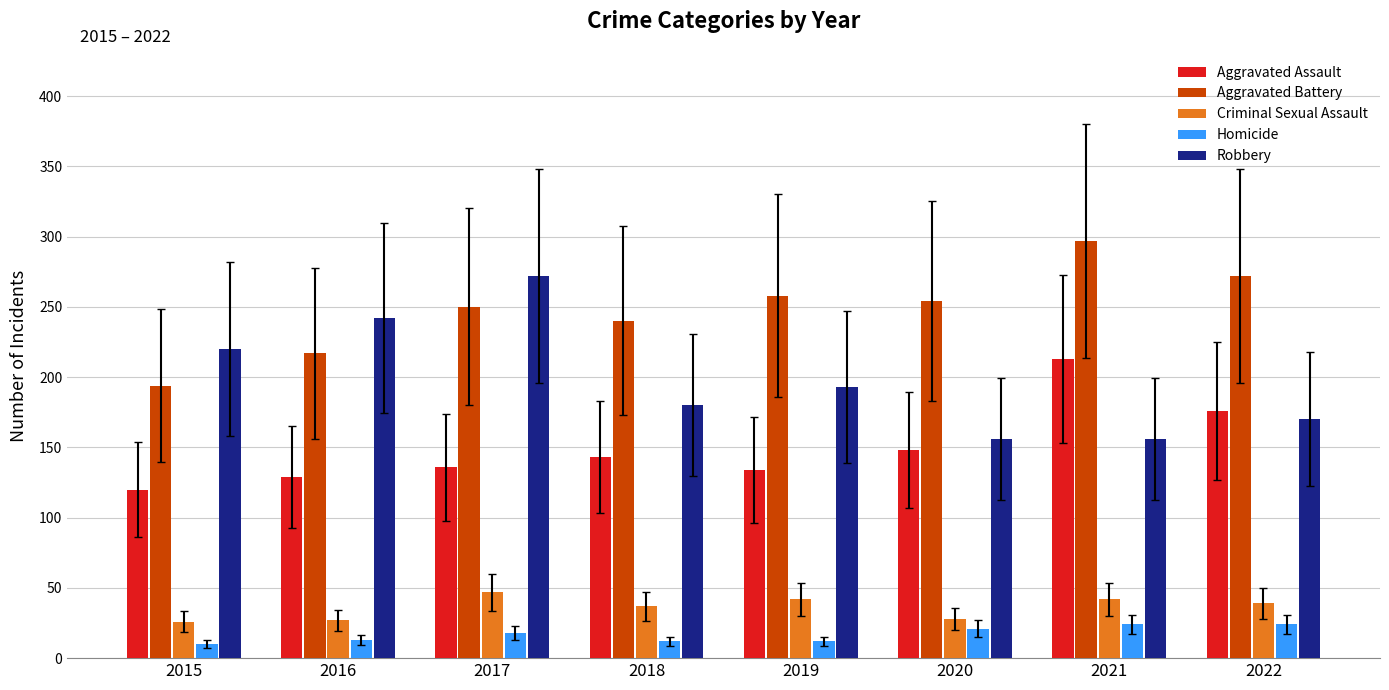

Is it true that Aggravated Battery equals 250 at 2017?

True